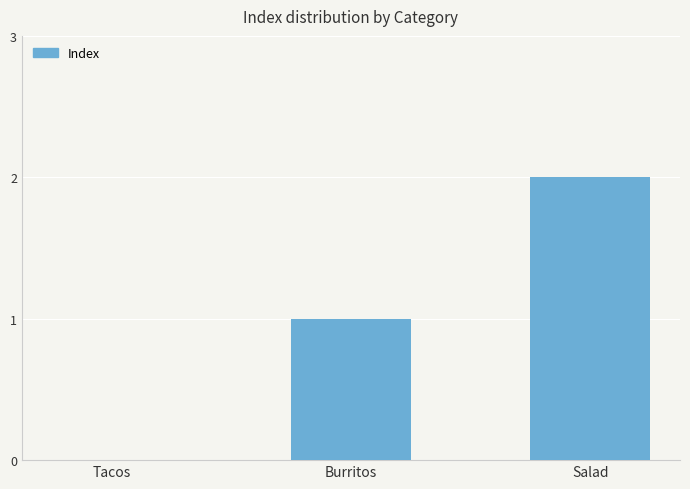

Reading left to right, extract all data points from this chart.

0	1	2